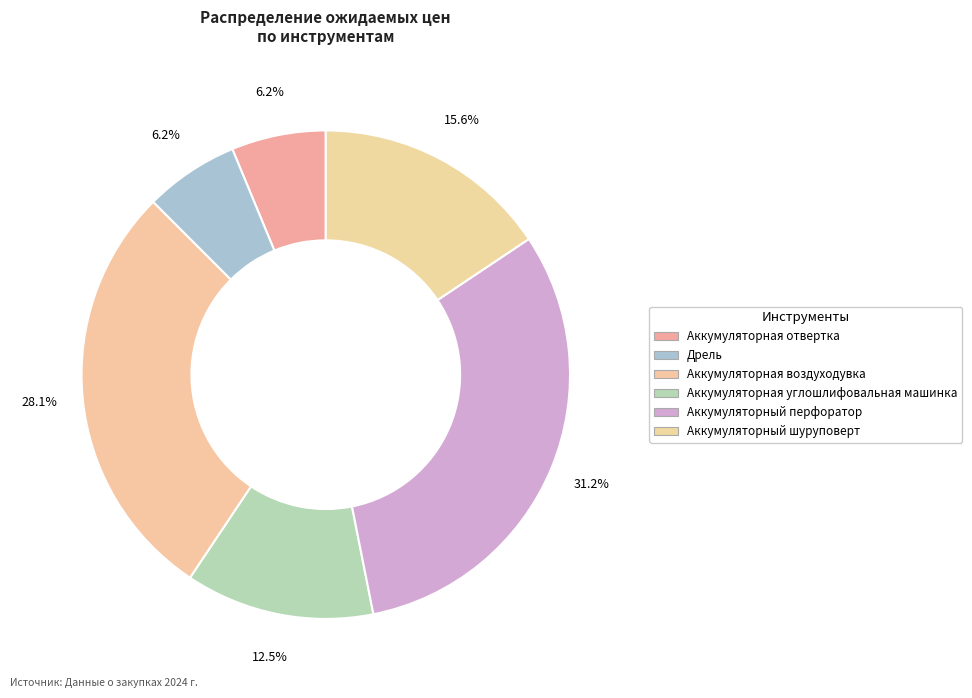

Does Аккумуляторный шуруповерт represent more than half of the total?

No